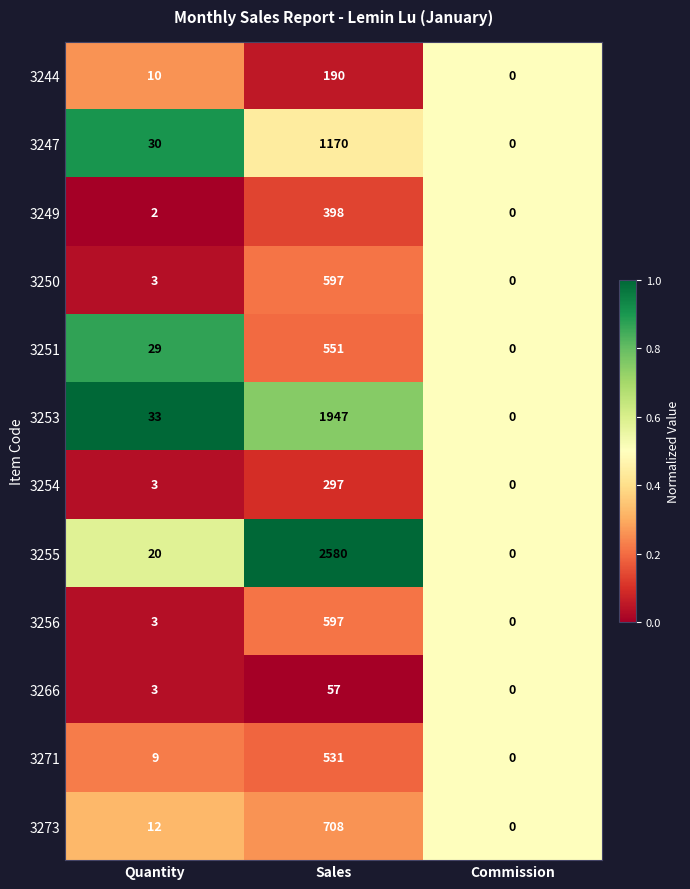

What is the difference between the highest and lowest values at Sales?

2523